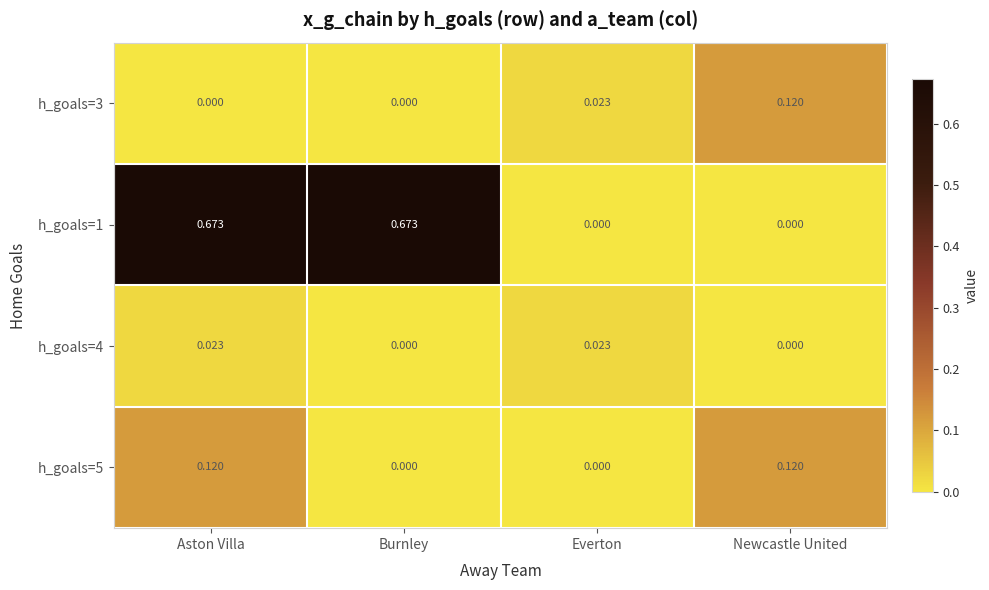

How many series are shown in this chart?

4